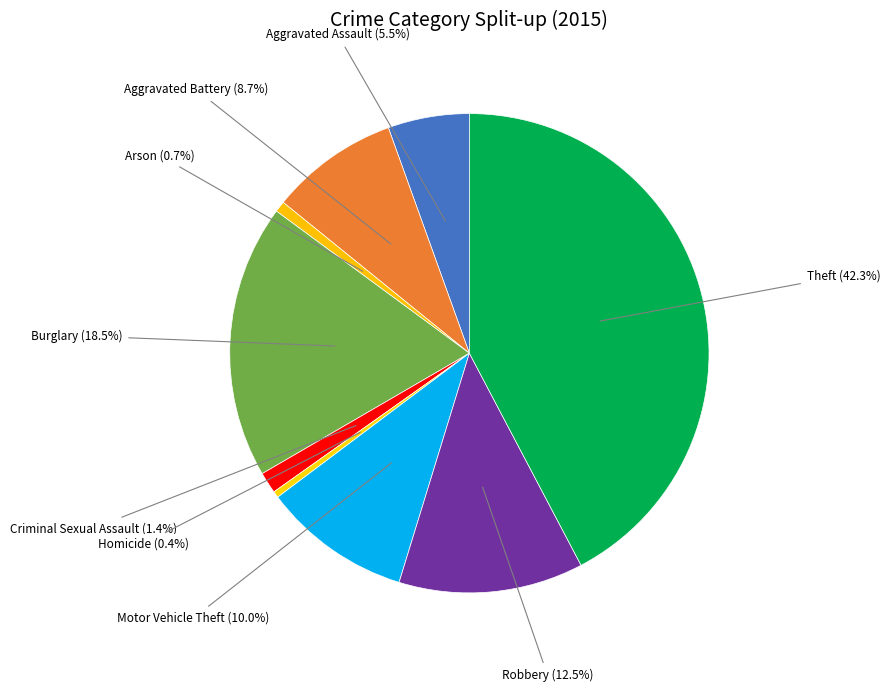

Is it true that Arson is 1% of the pie?

True